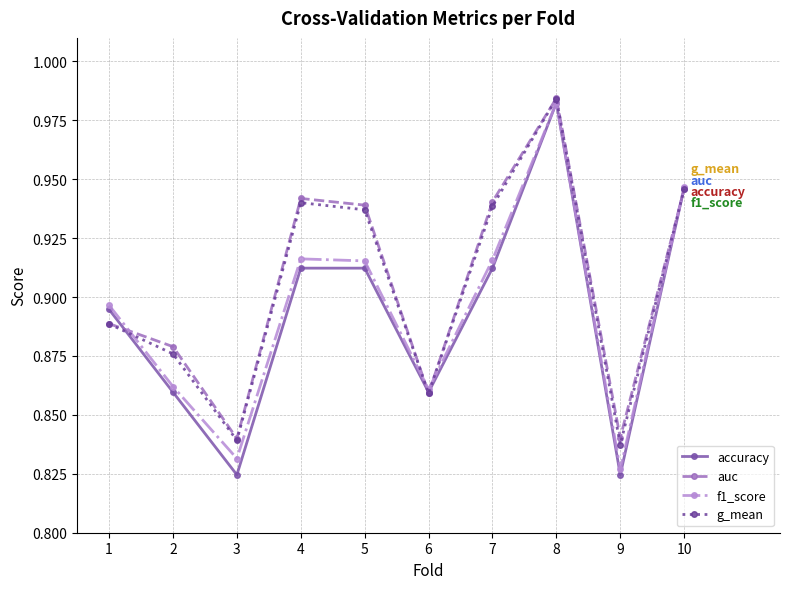

Does the chart have visible grid lines?

Yes